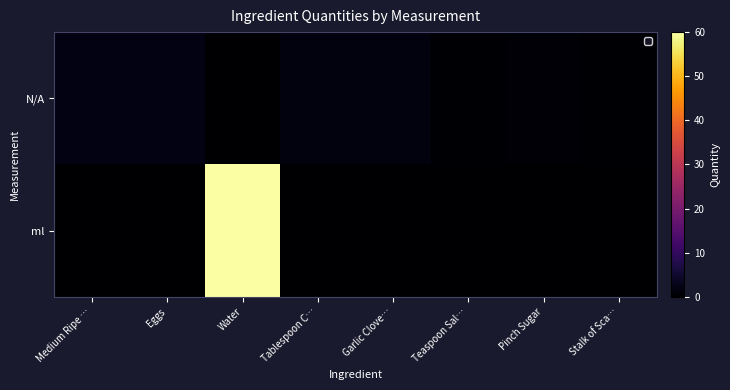

Which has a higher value, Garlic Clove… or Water?

Garlic Clove…